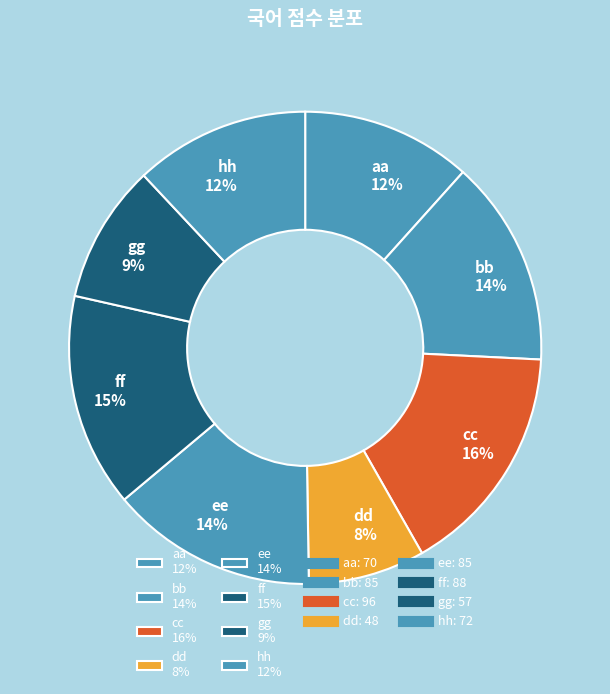

To the nearest percent, what is the average slice percentage?

12%